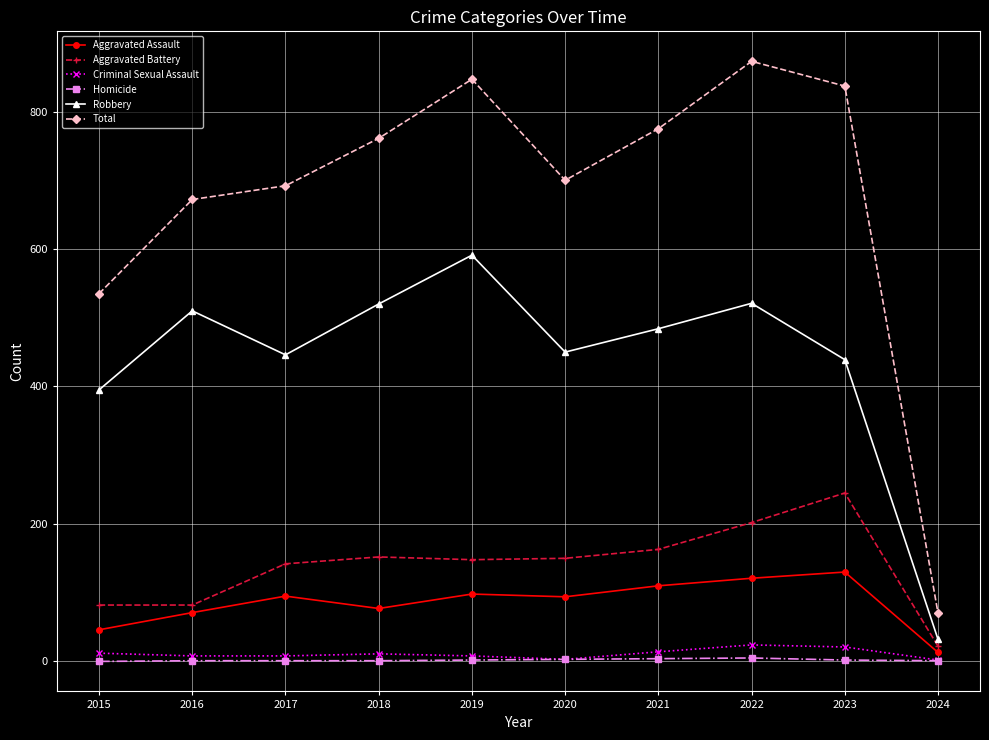

Which series changed the most between 2021 and 2022?

Total